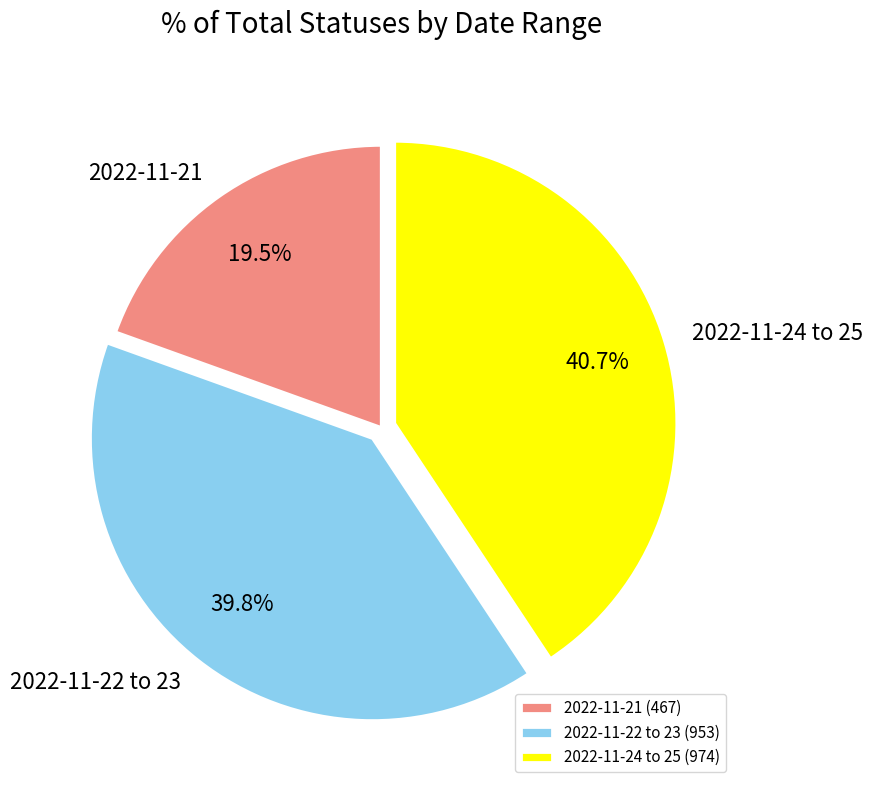

Is there any slice that represents more than half of the pie?

No